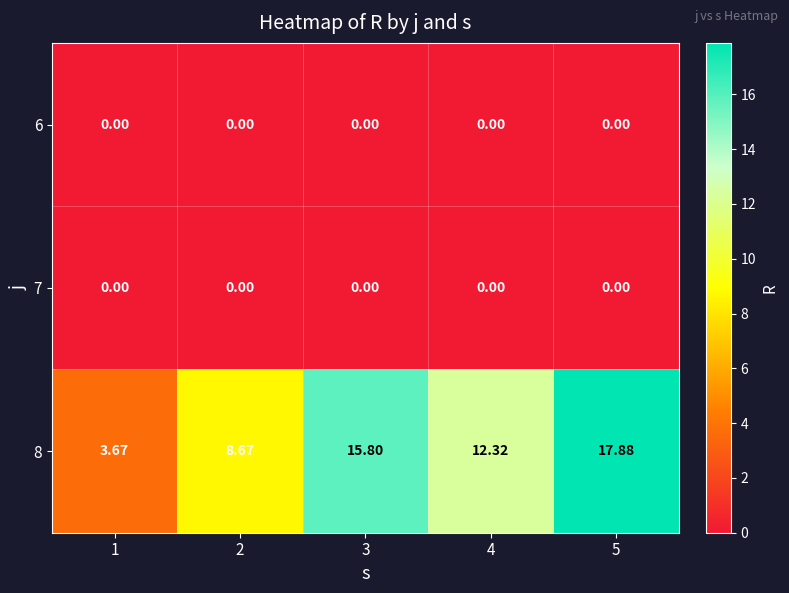

Is the value of 8 at 4 greater than the value of 6 at 2?

Yes